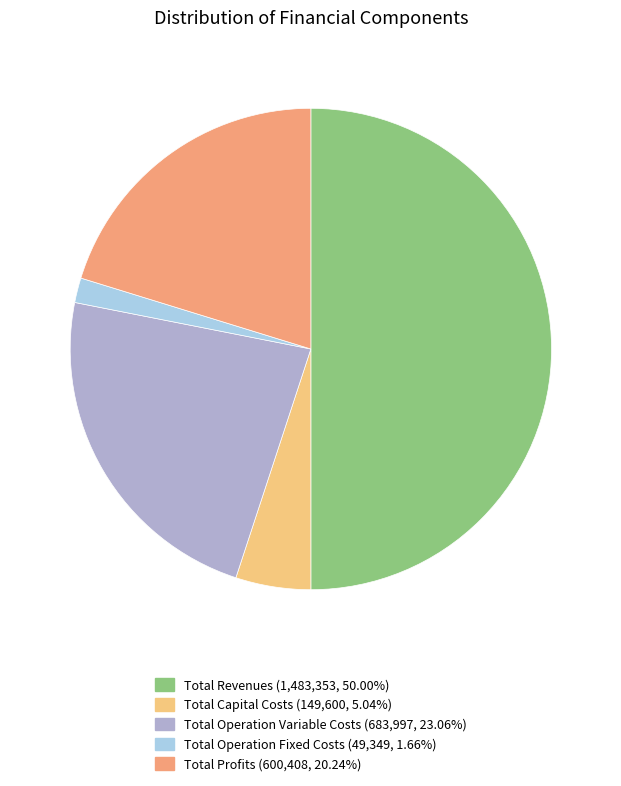

Is Total Operation Fixed Costs the majority of the pie?

No